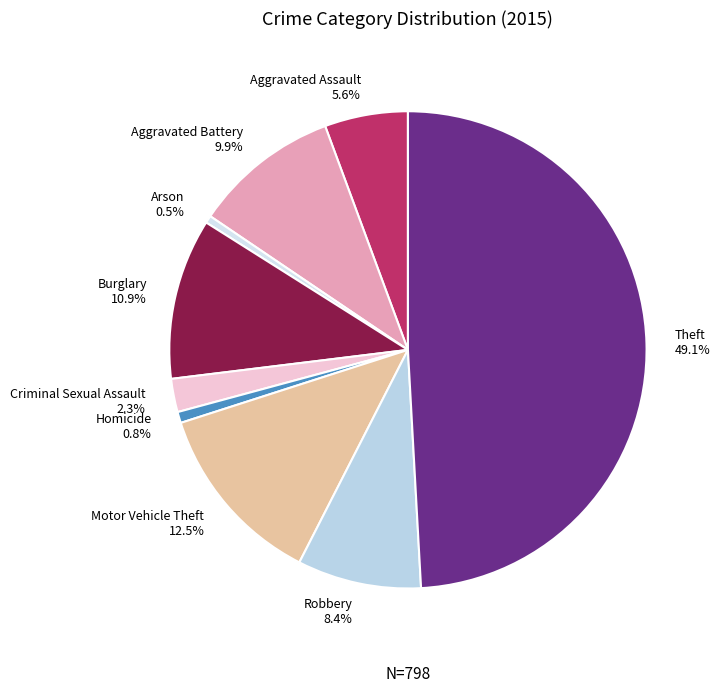

What percentage is the Criminal Sexual Assault slice, to the nearest percent?

2%